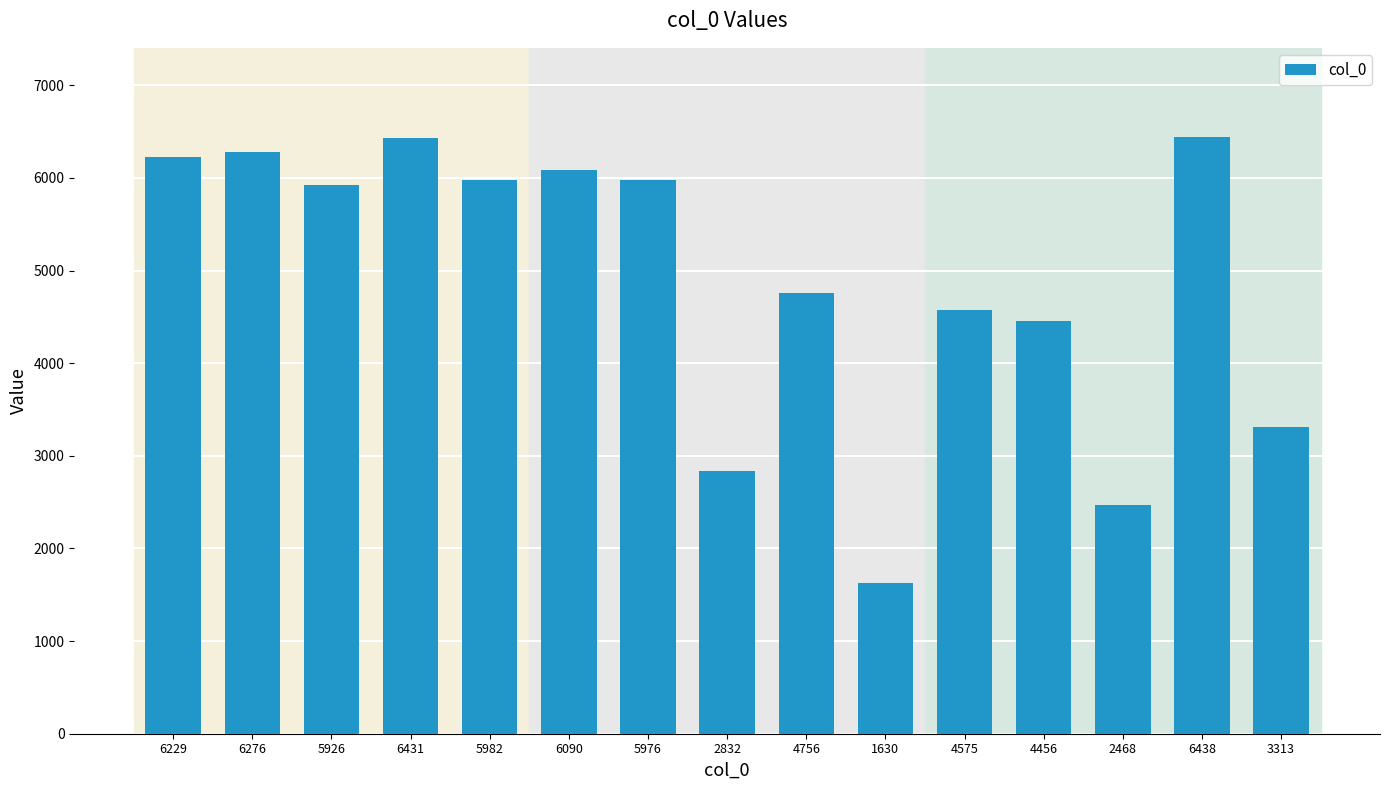

Which category has the lowest value across all series?

1630